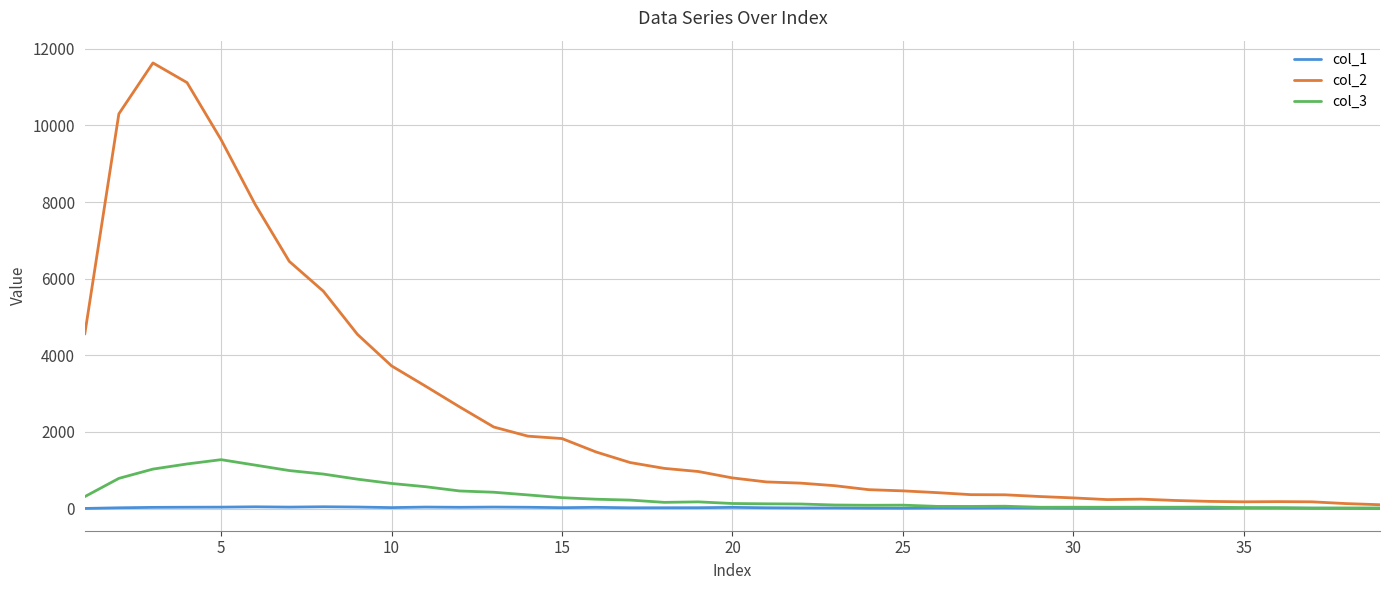

Which series has the largest total across all categories?

col_2